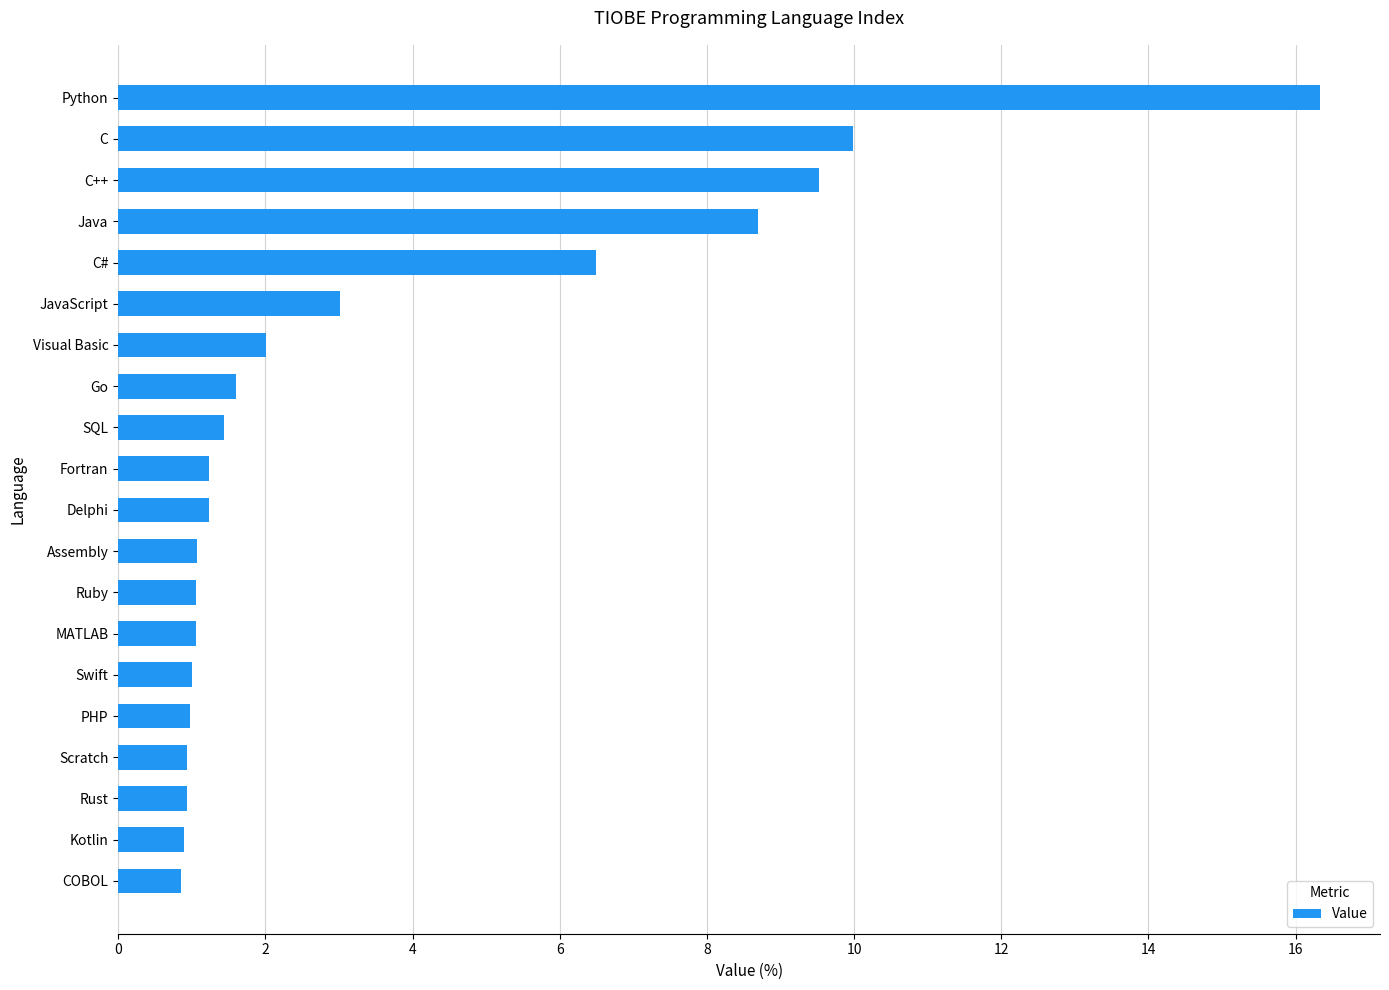

How many bars are there in total?

20